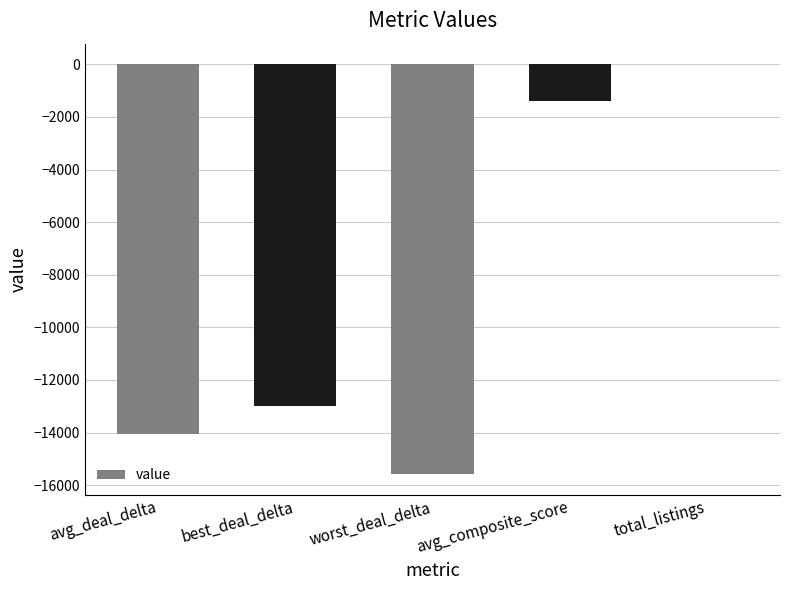

What is the sum of all values?

-44039.1